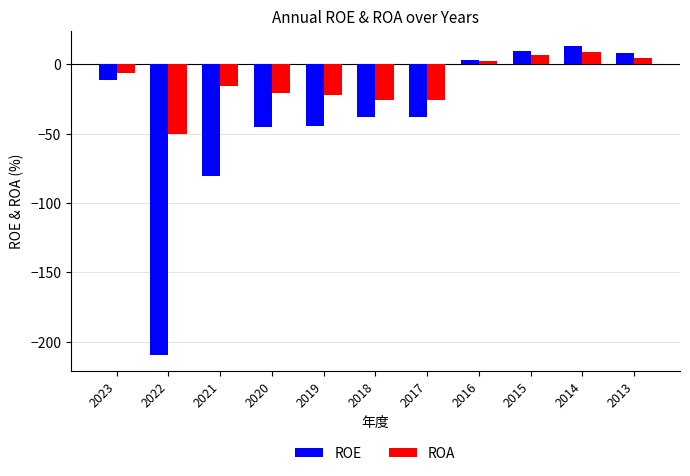

Which series has the largest total across all categories?

ROA